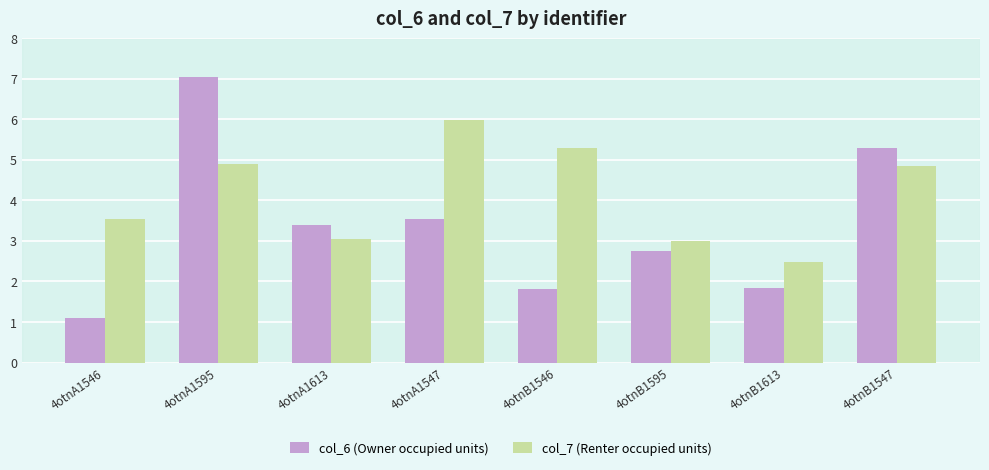

How many groups of bars are there?

8